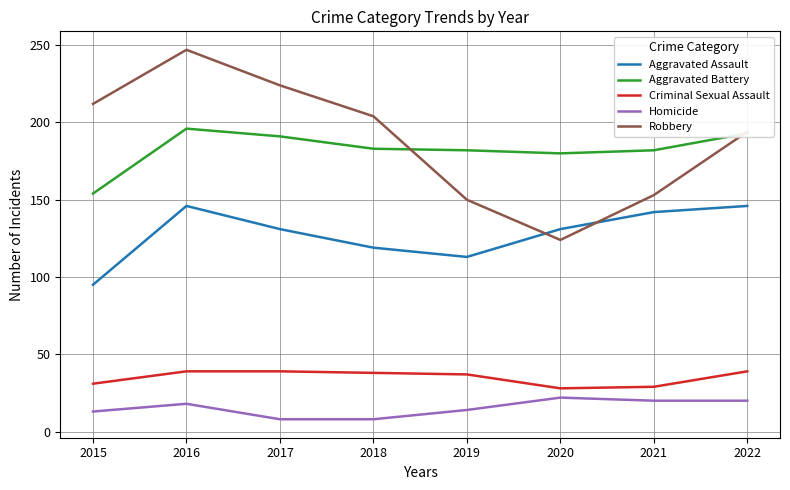

Between 2017 and 2018, which series saw the biggest shift?

Robbery